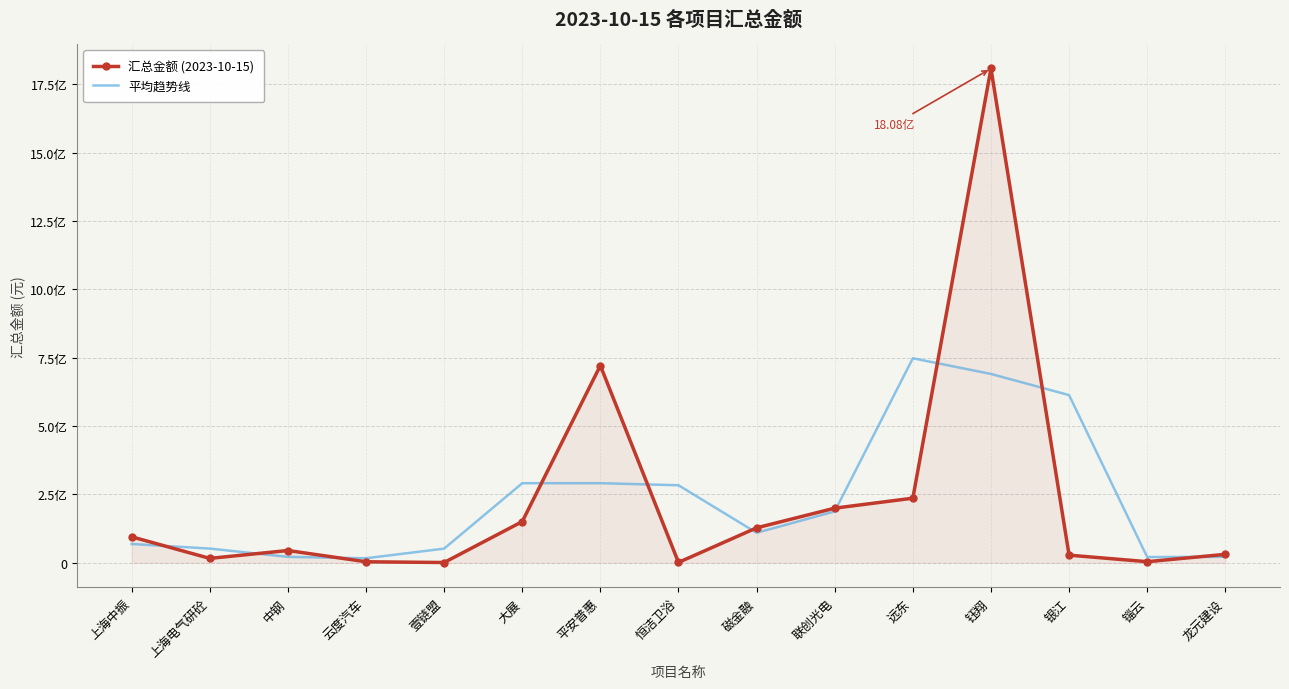

What is the difference between the 平均趋势线 values at 锱云 and 中钢?

642836.9